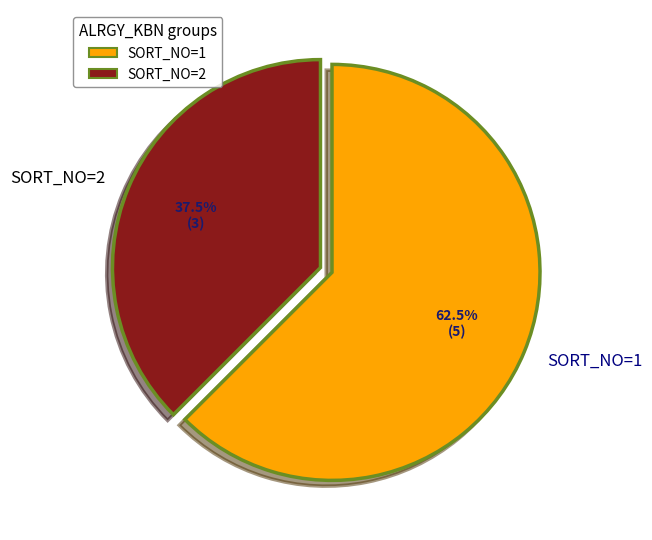

To the nearest percent, what is the difference between the largest and smallest slice percentages?

25%